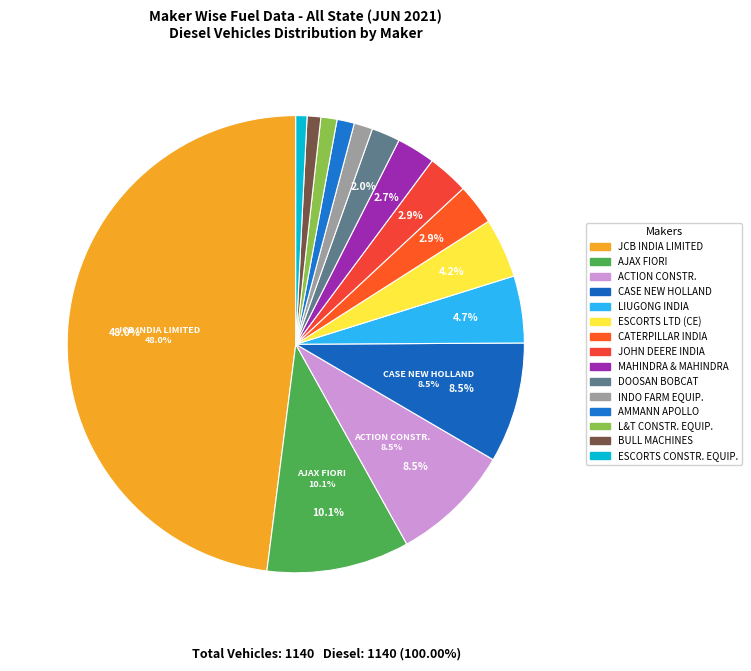

How many segments does this pie chart have?

15